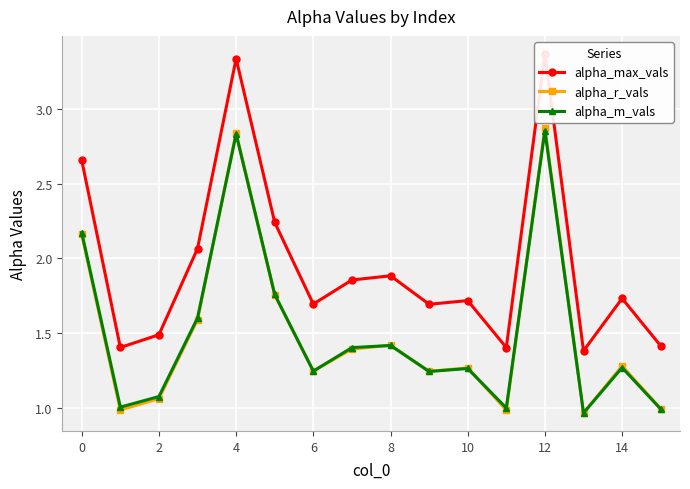

True or false: alpha_m_vals has a value of 1.8 at 14.

False